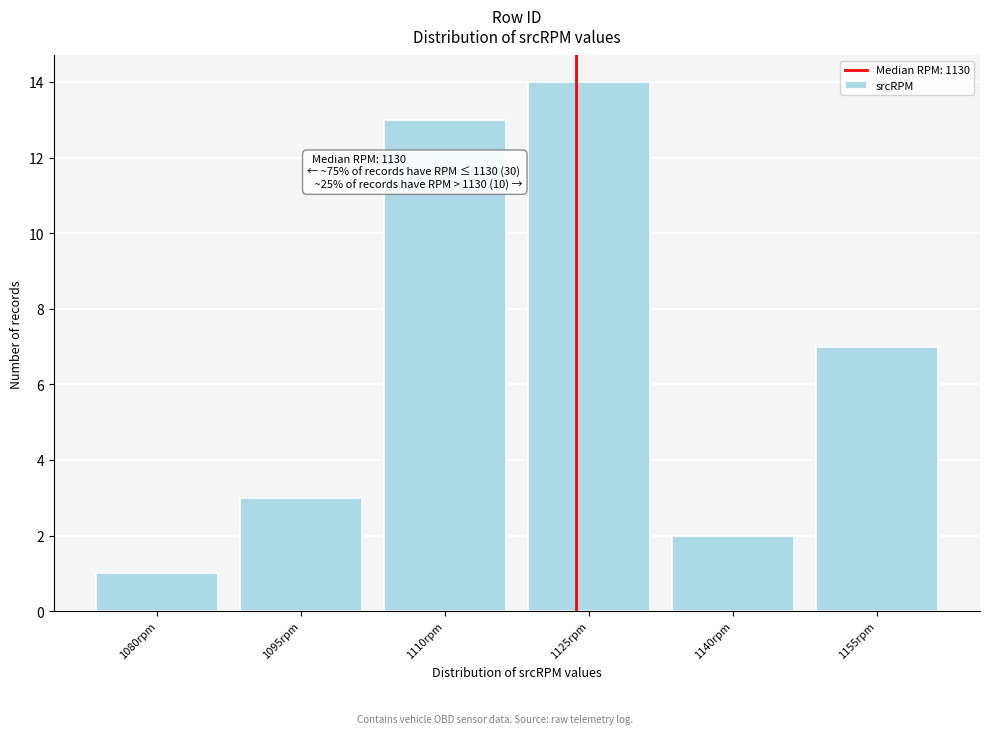

Reading left to right, list all the values displayed in this chart.

1	3	13	14	2	7